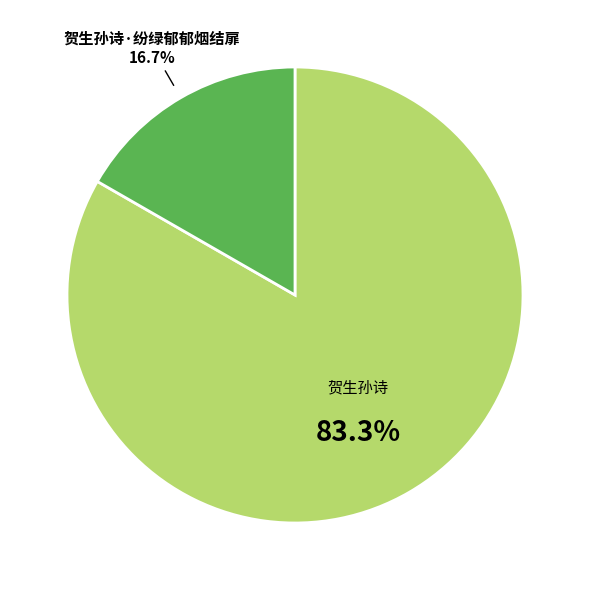

Which slice represents more than half of the pie?

贺生孙诗